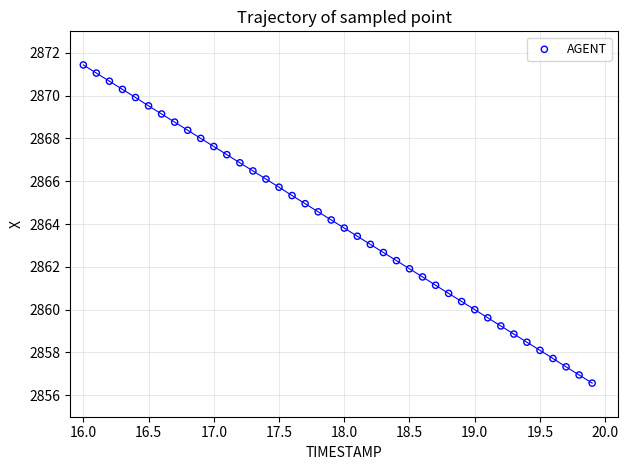

What is the range of Y values (max minus min)?

14.9